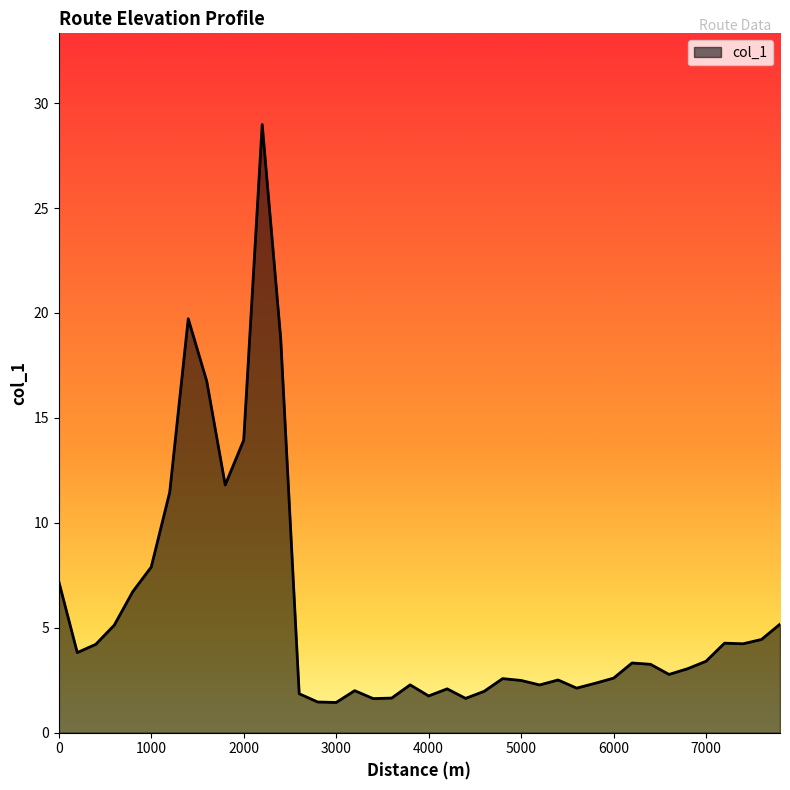

What is the minimum value shown in the chart?

1.4